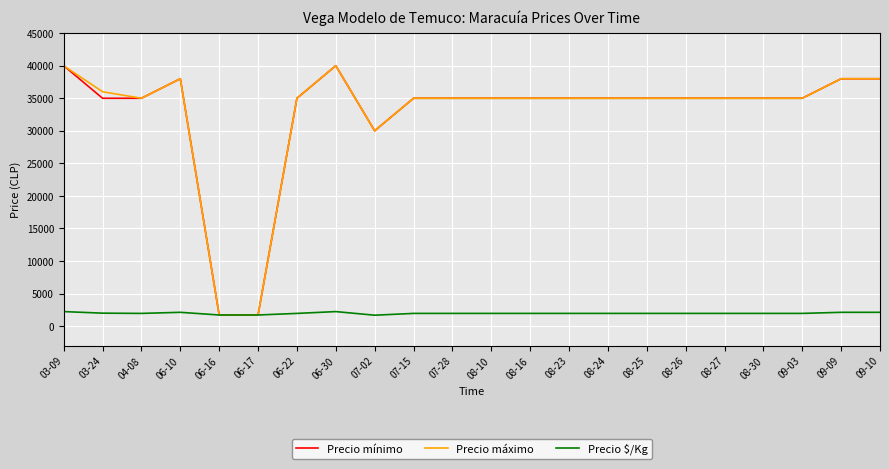

What is the difference between the highest and lowest values at 08-23?

33056